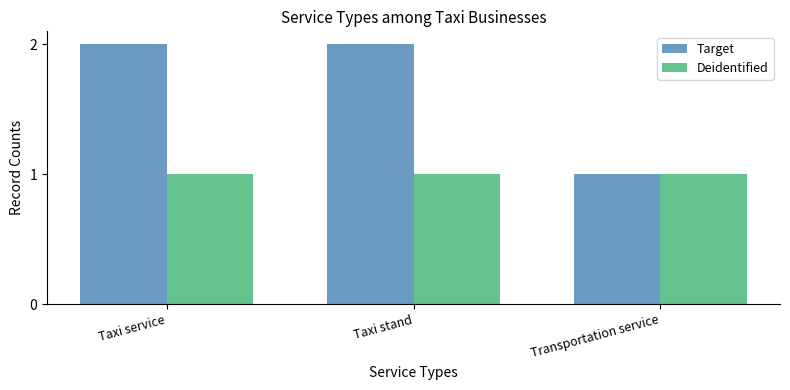

The value of Deidentified at Taxi stand is 1. True or false?

True